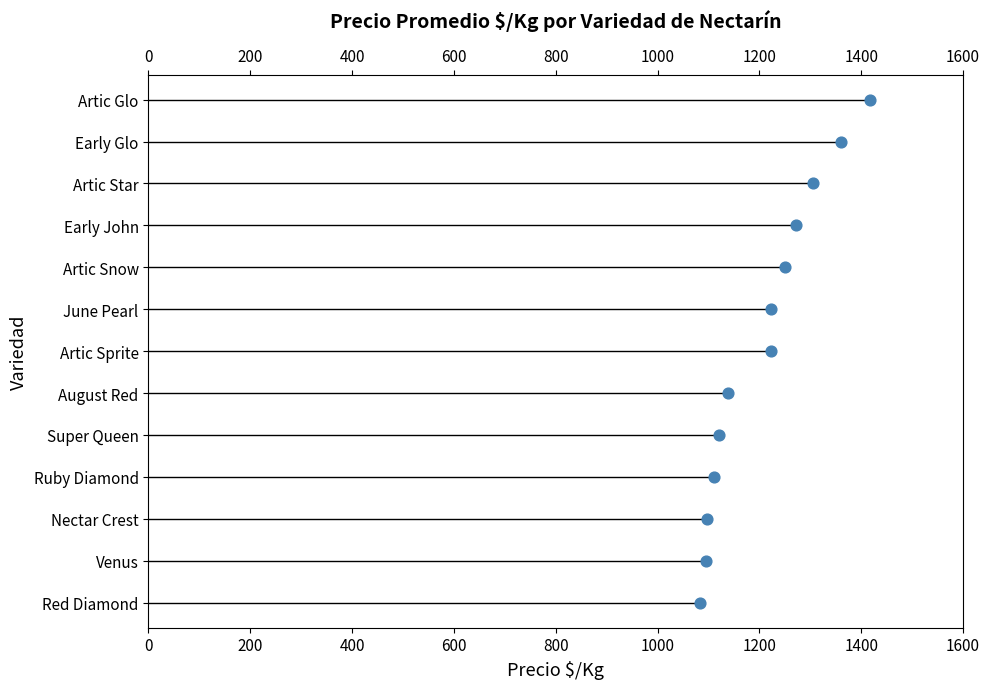

Approximately how many times larger is the value at 1400 compared to 400?

0.6